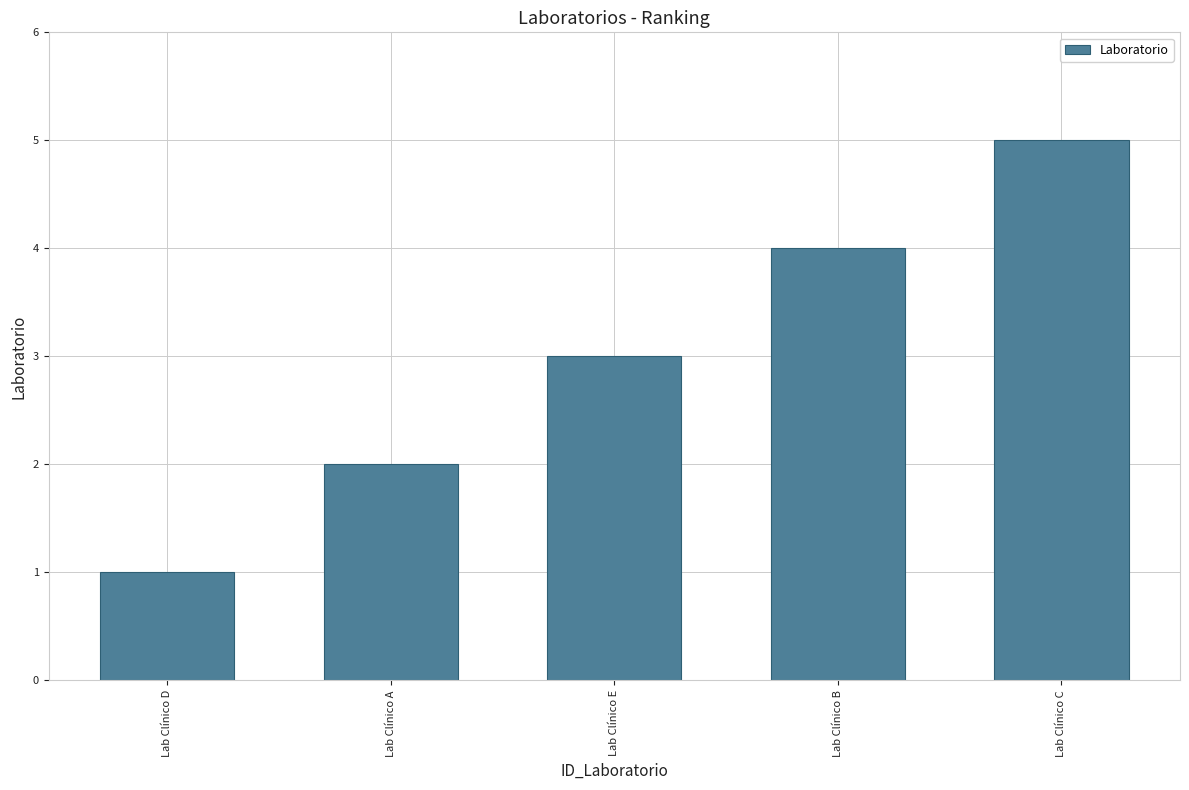

What is the sum of all values?

15